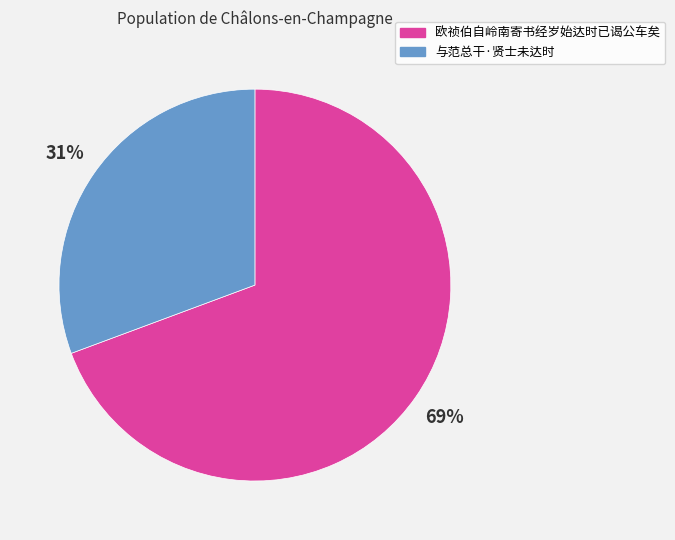

The 欧祯伯自岭南寄书经岁始达时已谒公车矣 slice represents 64% of the pie. True or false?

False